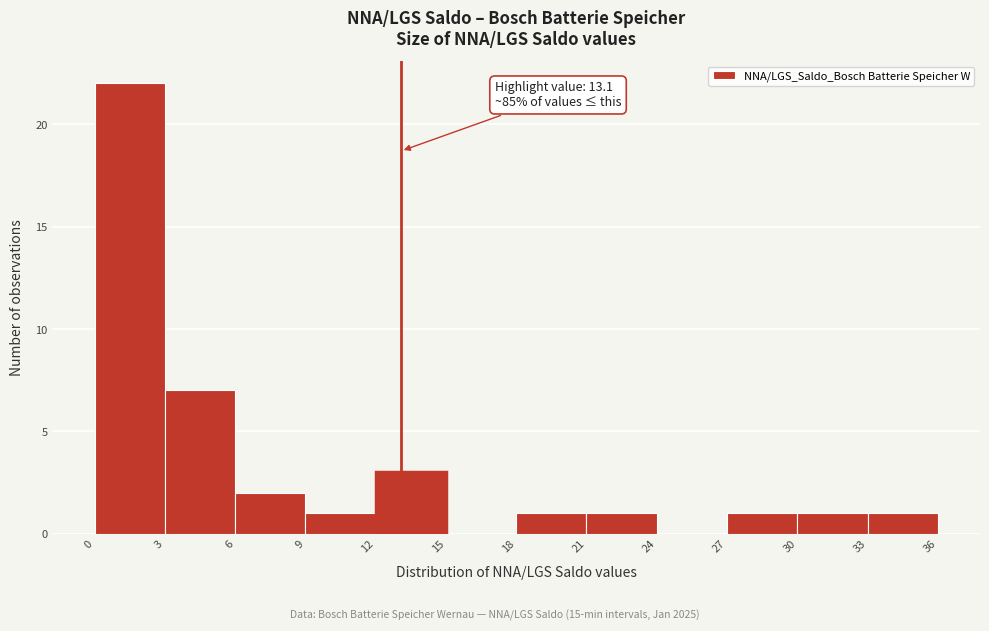

Over which range of the x-axis is the bar tallest?

0 to 3